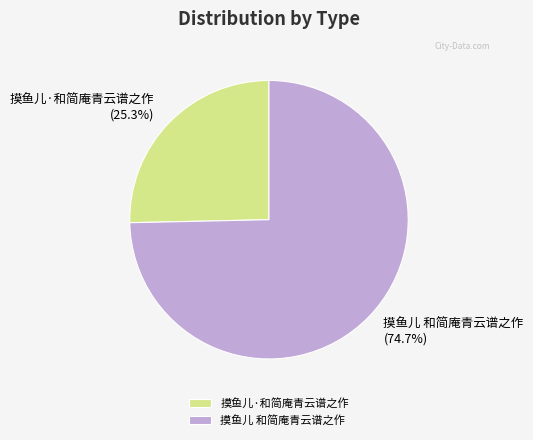

Which has a higher value, 摸鱼儿 和简庵青云谱之作 or 摸鱼儿·和简庵青云谱之作?

摸鱼儿 和简庵青云谱之作